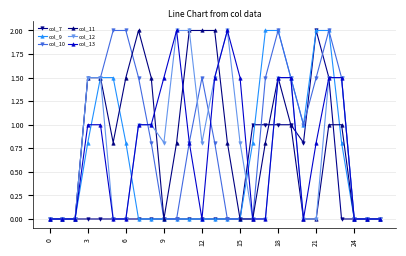

What is the maximum value shown in the chart?

2.0